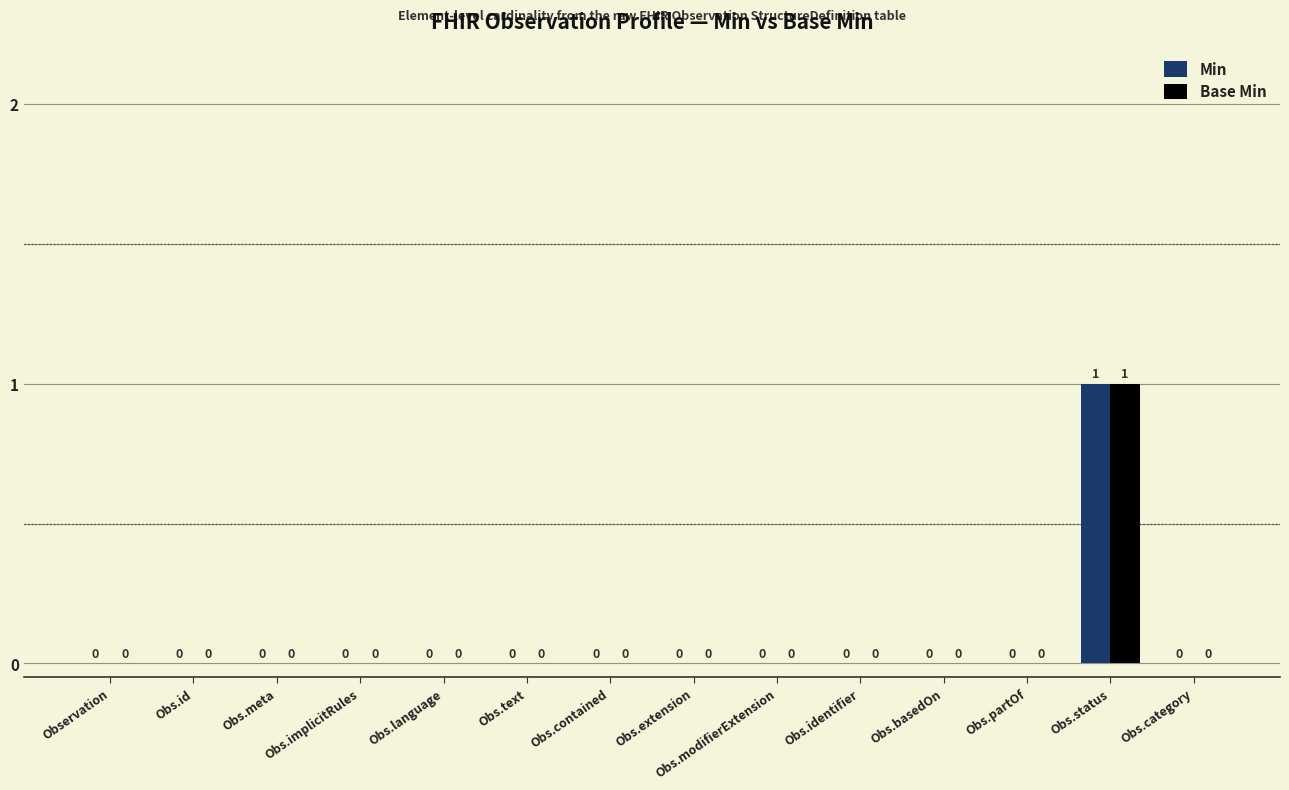

How many data points in Base Min are above 0?

1